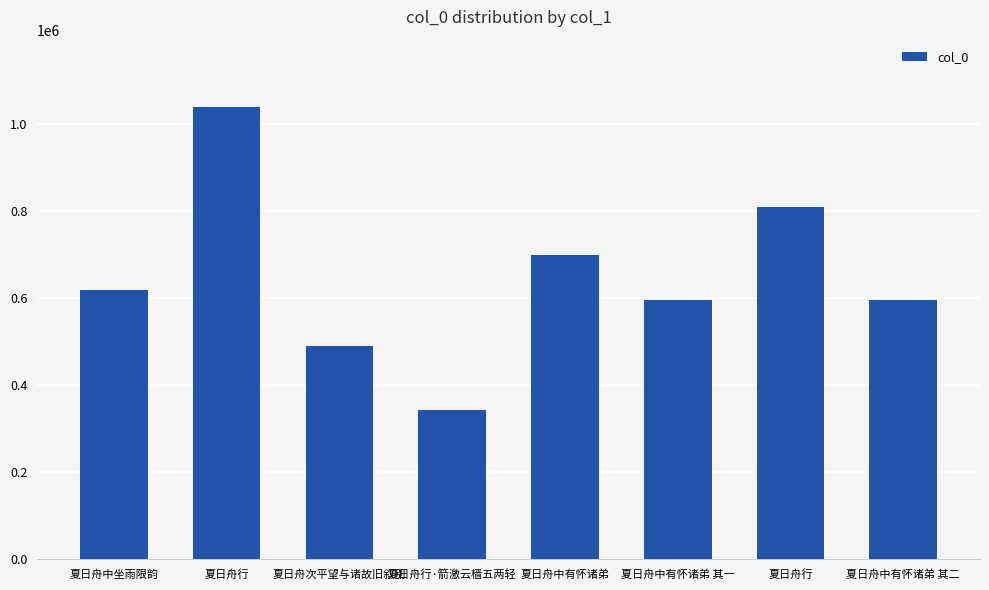

How many categories are shown in the chart?

8